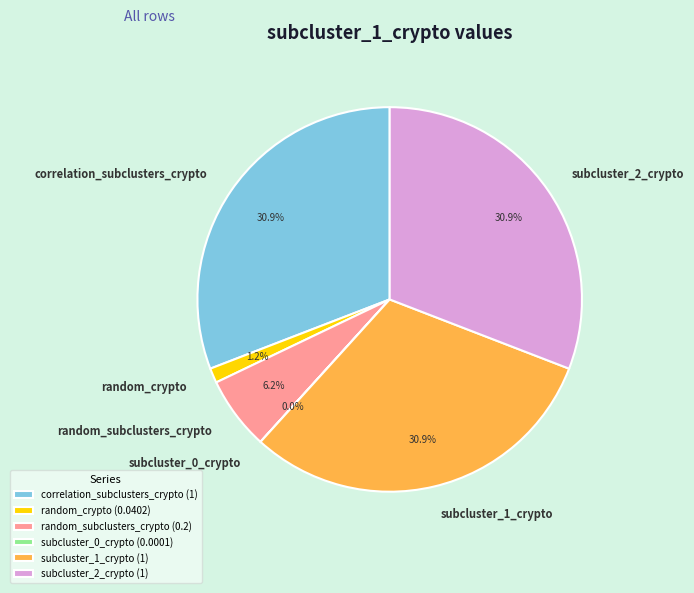

Is there a majority slice in this chart?

No